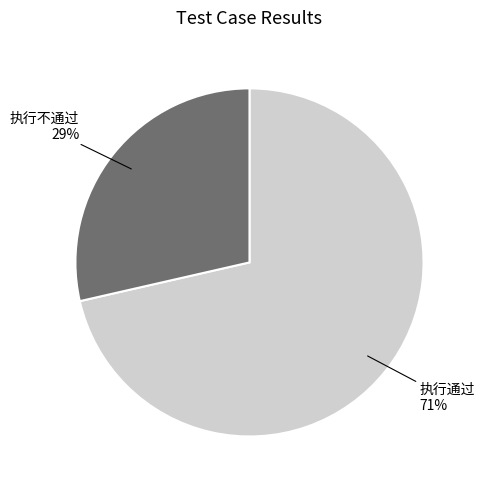

Which has a higher value, 执行通过 or 执行不通过?

执行通过